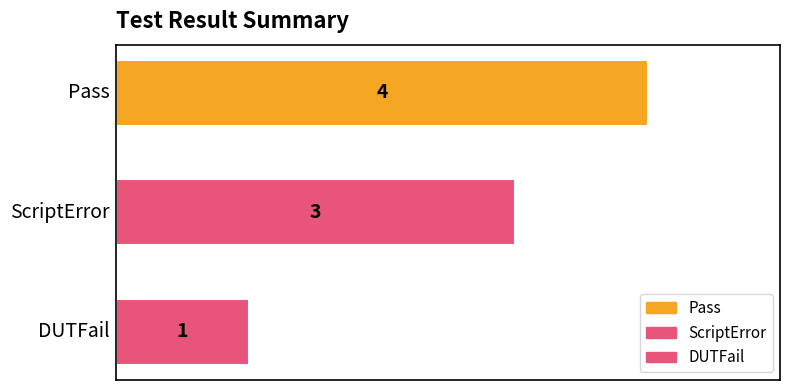

What is the maximum value shown in the chart?

4